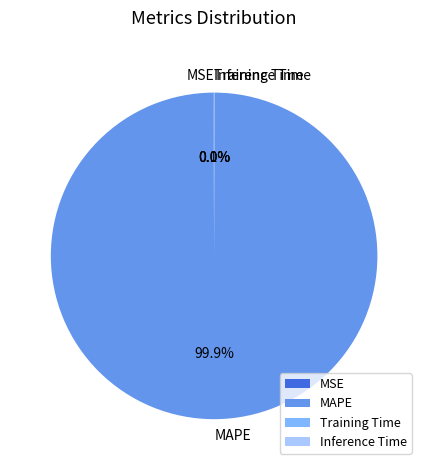

What is the largest slice in the pie chart?

MAPE